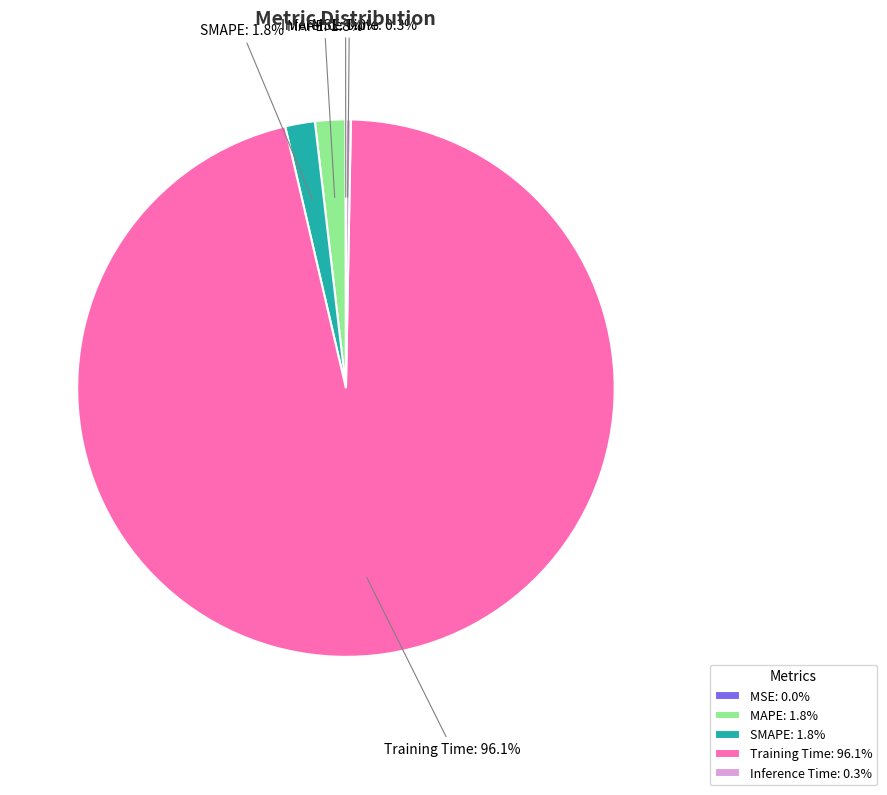

Does SMAPE represent more than half of the total?

No